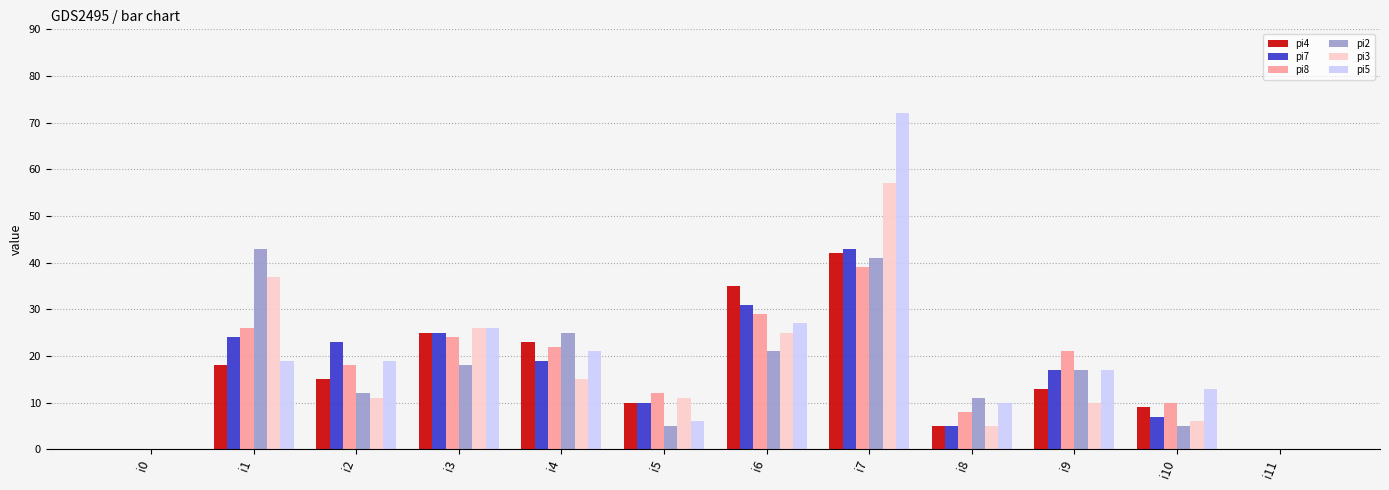

Which series has the widest spread of values?

pi5